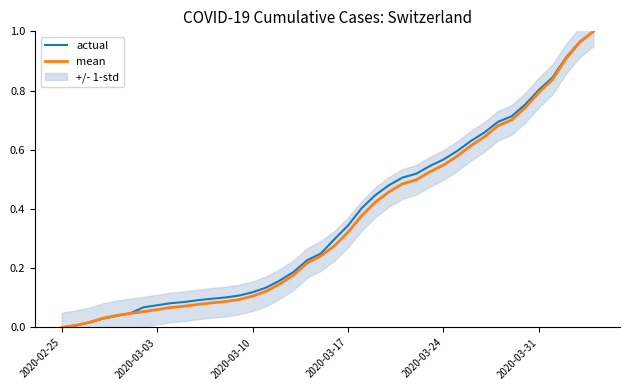

Reading left to right, transcribe all the data shown in this chart.

actual: 0.0	0.0	0.0	0.0	0.0	0.0	0.1	0.1	0.1	0.1	0.1	0.1	0.1	0.1	0.1	0.1	0.2	0.2	0.2	0.2	0.3	0.3	0.4	0.4	0.5	0.5	0.5	0.5	0.6	0.6	0.6	0.7	0.7	0.7	0.8	0.8	0.8	0.9	1.0	1.0
mean: 0.0	0.0	0.0	0.0	0.0	0.0	0.1	0.1	0.1	0.1	0.1	0.1	0.1	0.1	0.1	0.1	0.1	0.2	0.2	0.2	0.3	0.3	0.4	0.4	0.5	0.5	0.5	0.5	0.5	0.6	0.6	0.6	0.7	0.7	0.7	0.8	0.8	0.9	1.0	1.0